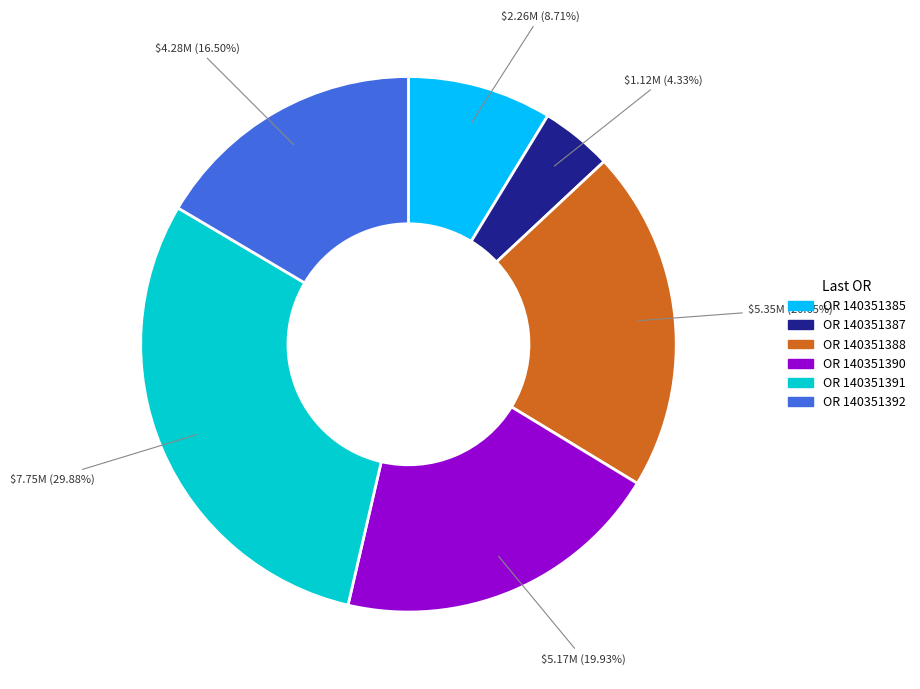

How many slices are in this pie chart?

6